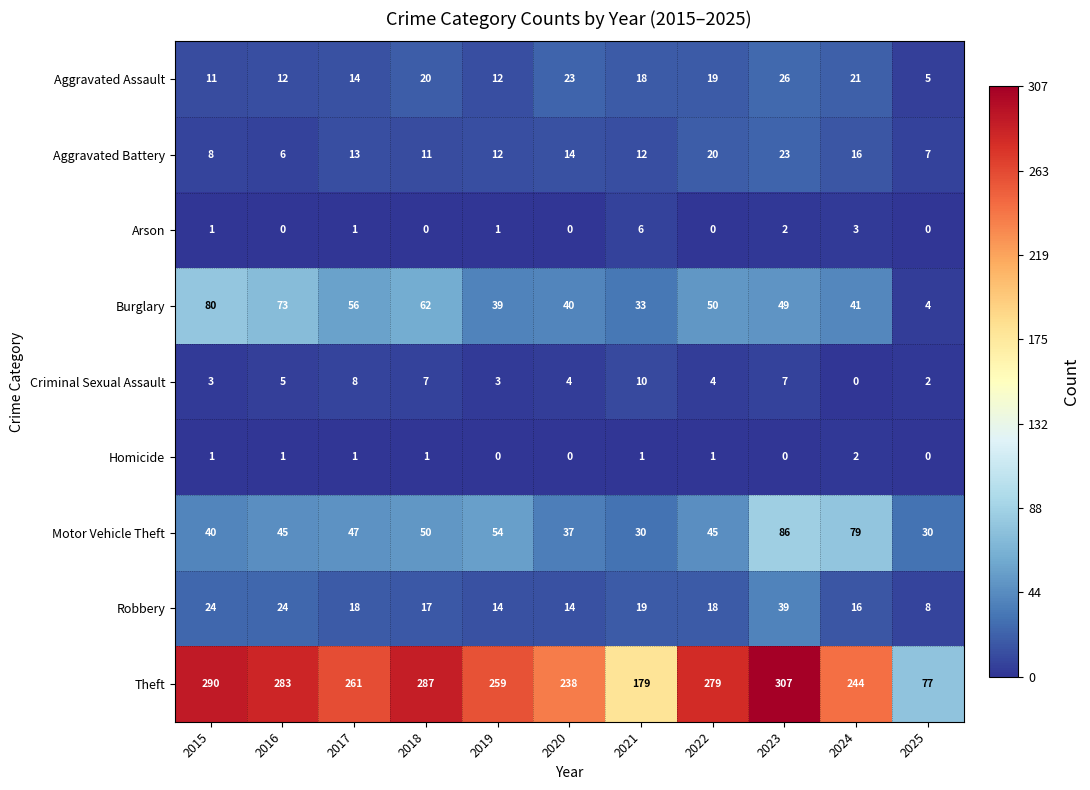

Count the number of data series in this chart.

9